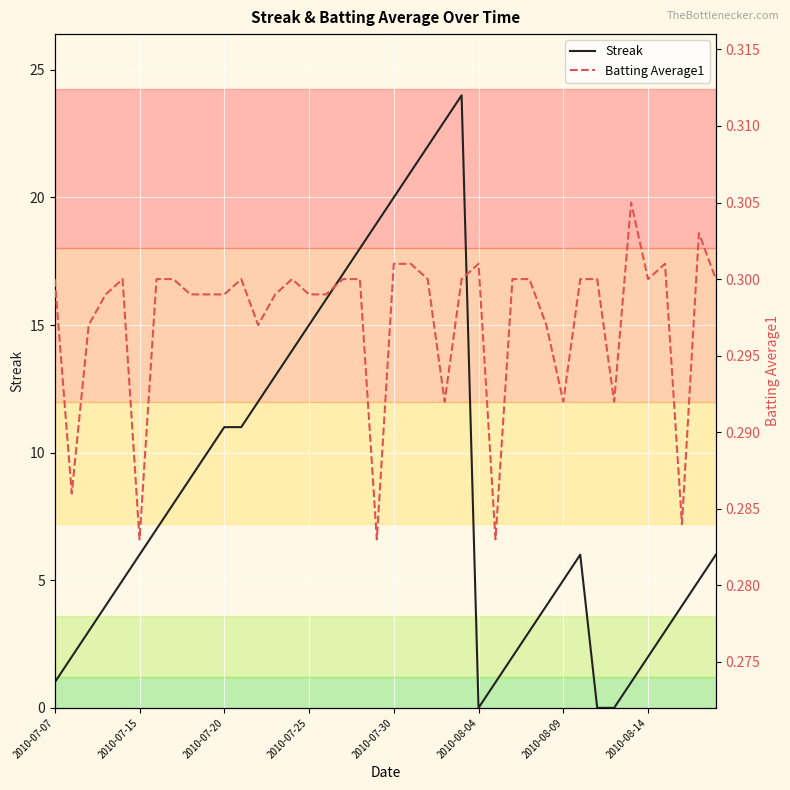

Reading right to left, list all the values displayed in this chart.

Streak: 6.0	5.0	4.0	3.0	2.0	1.0	0.0	0.0	6.0	5.0	4.0	3.0	2.0	1.0	0.0	24.0	23.0	22.0	21.0	20.0	19.0	18.0	17.0	16.0	15.0	14.0	13.0	12.0	11.0	11.0	10.0	9.0	8.0	7.0	6.0	5.0	4.0	3.0	2.0	1.0
Batting Average1: 0.3	0.3	0.3	0.3	0.3	0.3	0.3	0.3	0.3	0.3	0.3	0.3	0.3	0.3	0.3	0.3	0.3	0.3	0.3	0.3	0.3	0.3	0.3	0.3	0.3	0.3	0.3	0.3	0.3	0.3	0.3	0.3	0.3	0.3	0.3	0.3	0.3	0.3	0.3	0.3